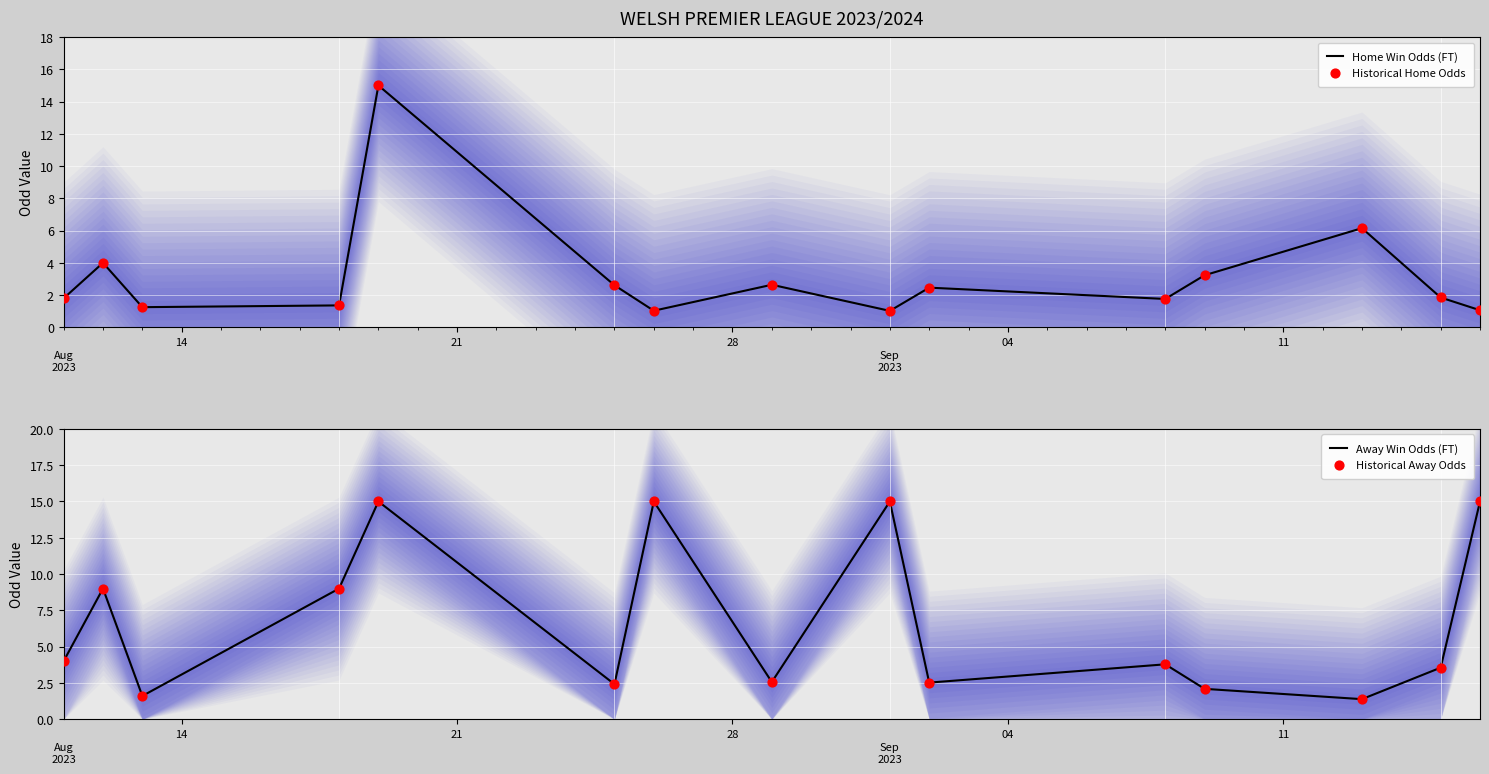

Which series has the largest total across all categories?

Away Win Odds (FT)